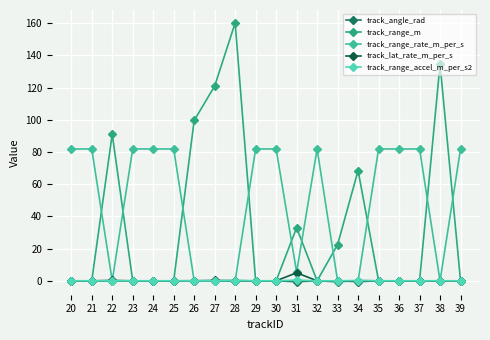

What are all the series names shown in the legend?

track_angle_rad, track_range_m, track_range_rate_m_per_s, track_lat_rate_m_per_s, track_range_accel_m_per_s2